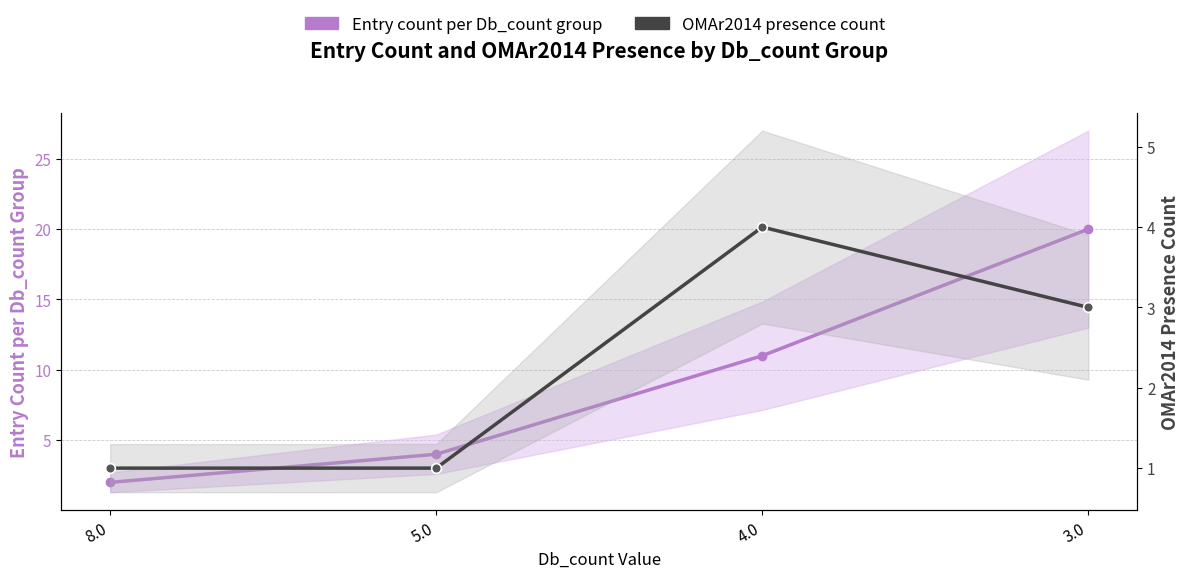

What is the difference between the maximum and minimum values in the Entry count per Db_count group series?

18